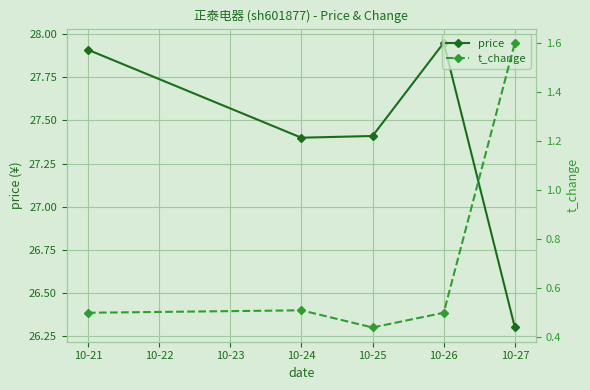

The price series shows 10.7 at 10-24. True or false?

False